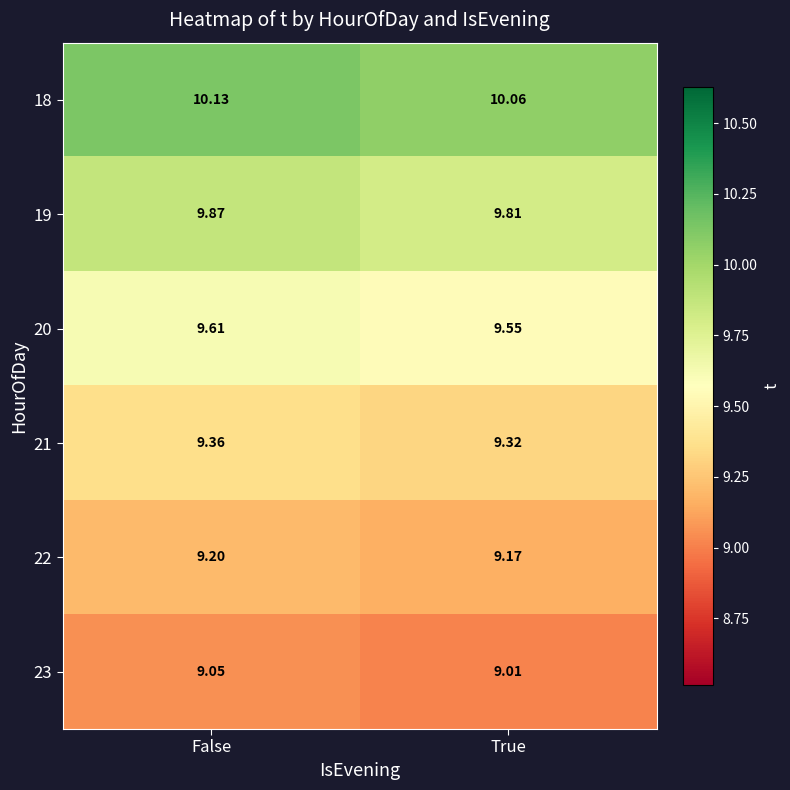

Is the value of 23 at False greater than the value of 19 at False?

No